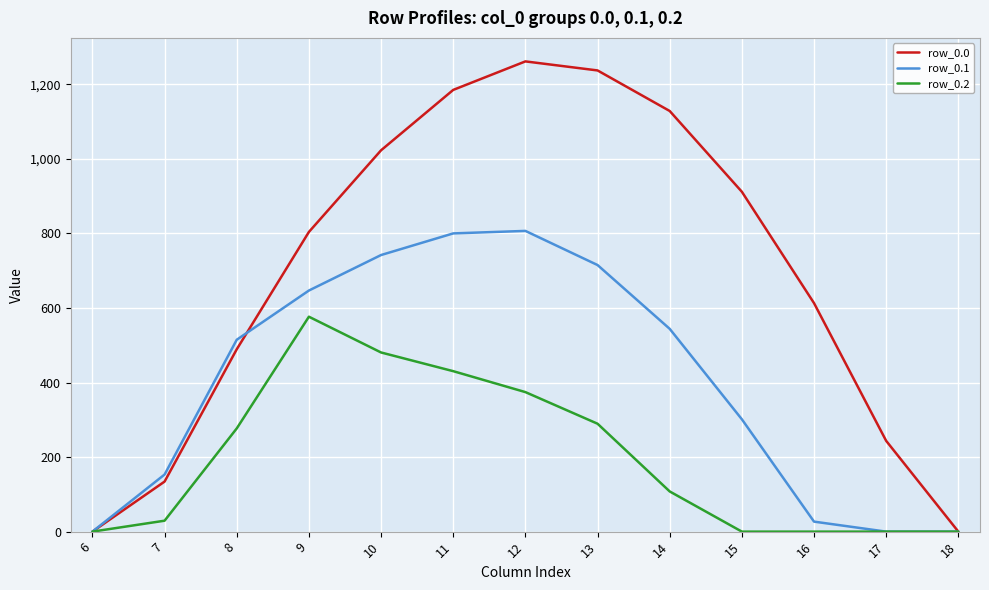

How many lines are shown in the chart?

3